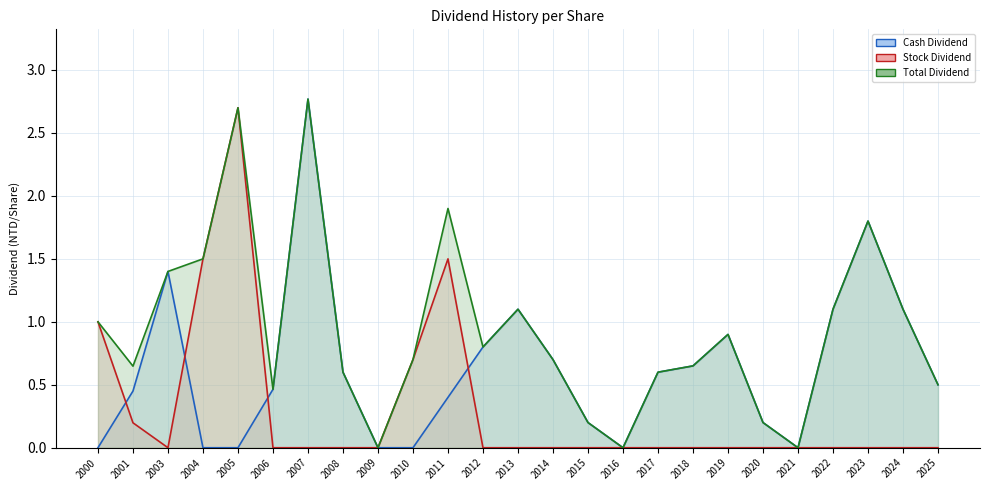

Rank the series at 2025 from lowest to highest value.

Stock Dividend, Cash Dividend, Total Dividend